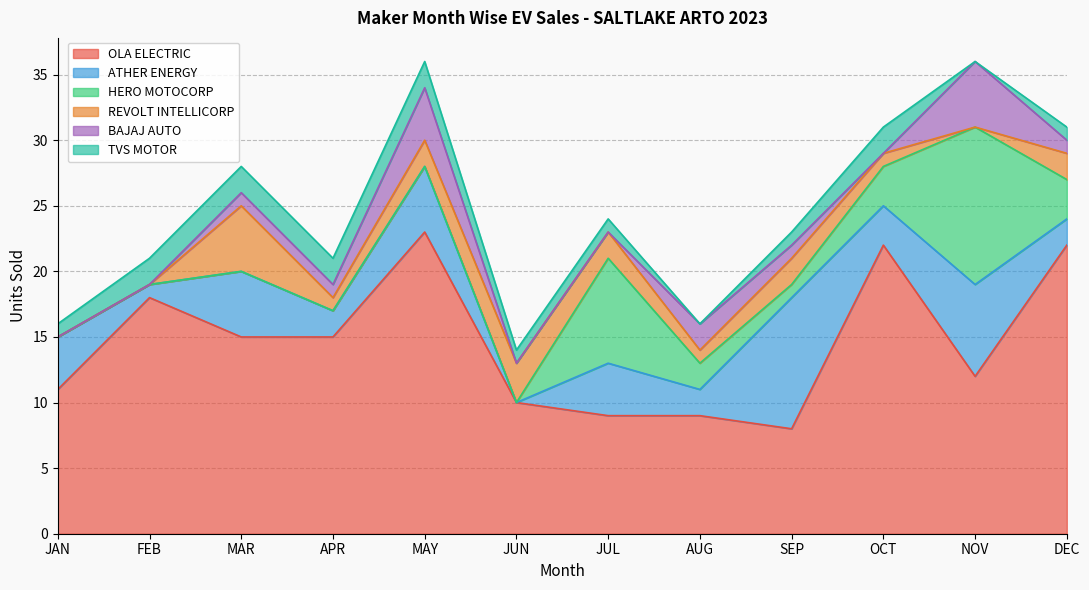

Where do BAJAJ AUTO and TVS MOTOR first cross each other?

APR and MAY